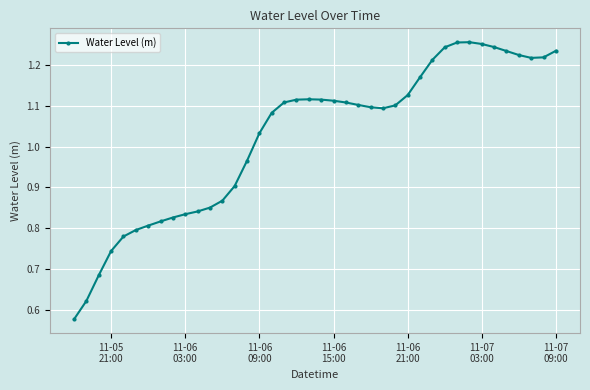

What is the sum of all values?

41.0